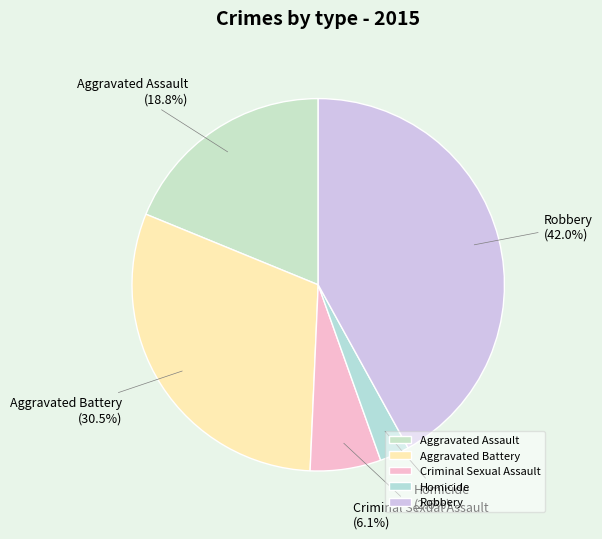

Rank the categories by value from highest to lowest.

Robbery, Aggravated Battery, Aggravated Assault, Criminal Sexual Assault, Homicide